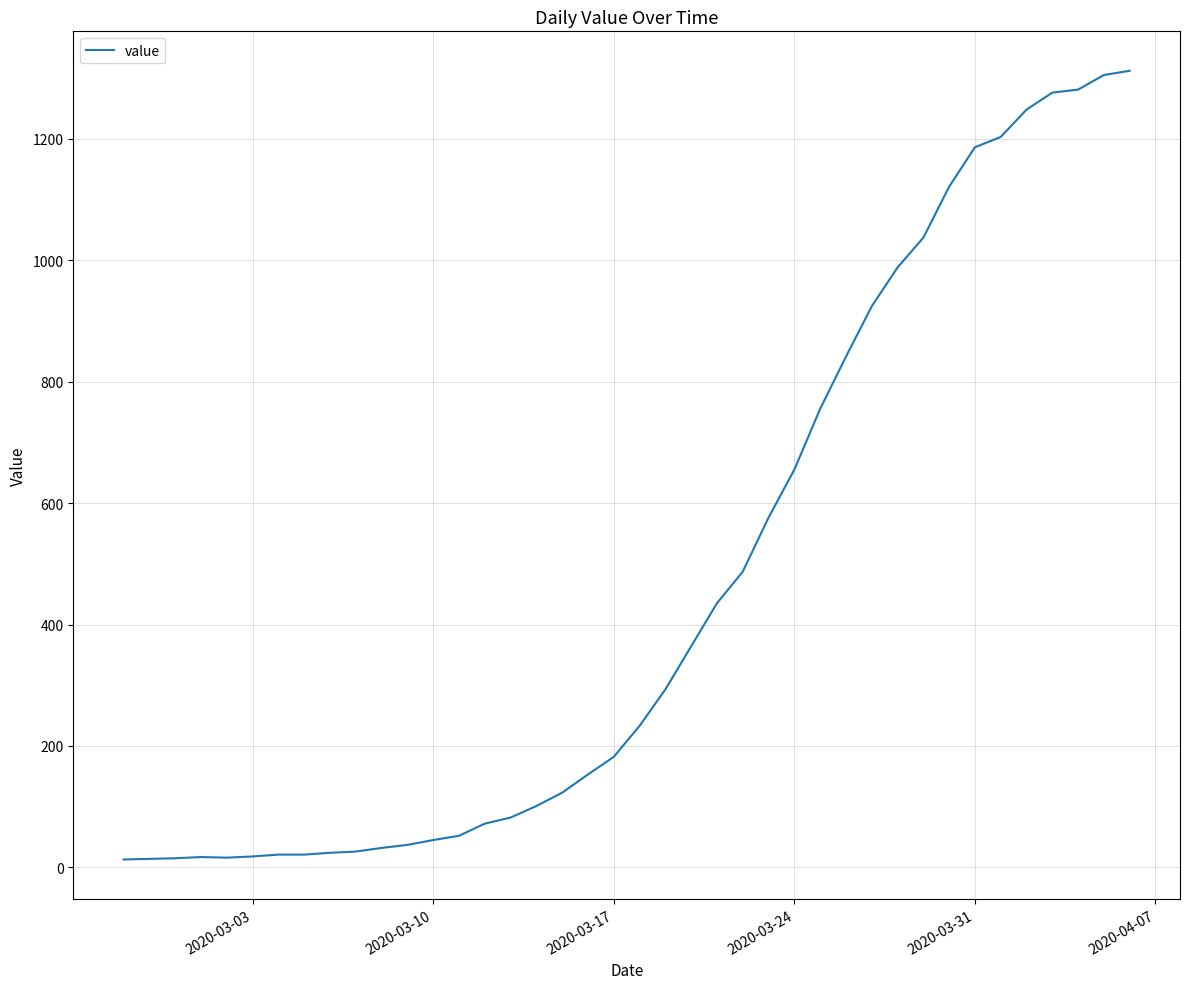

What is the difference between the maximum and minimum values?

1299